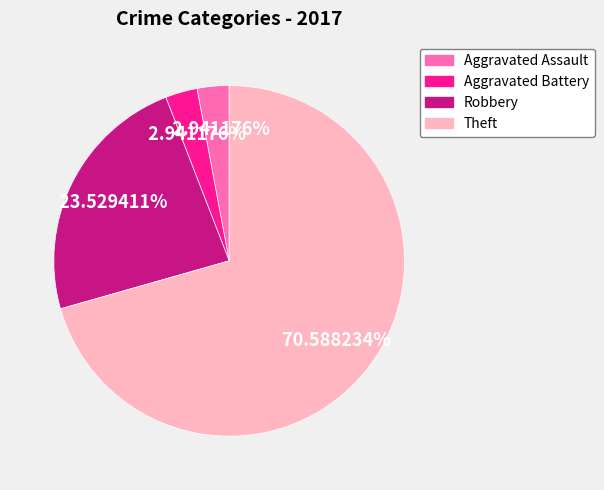

To the nearest percent, what portion does Aggravated Battery represent?

3%